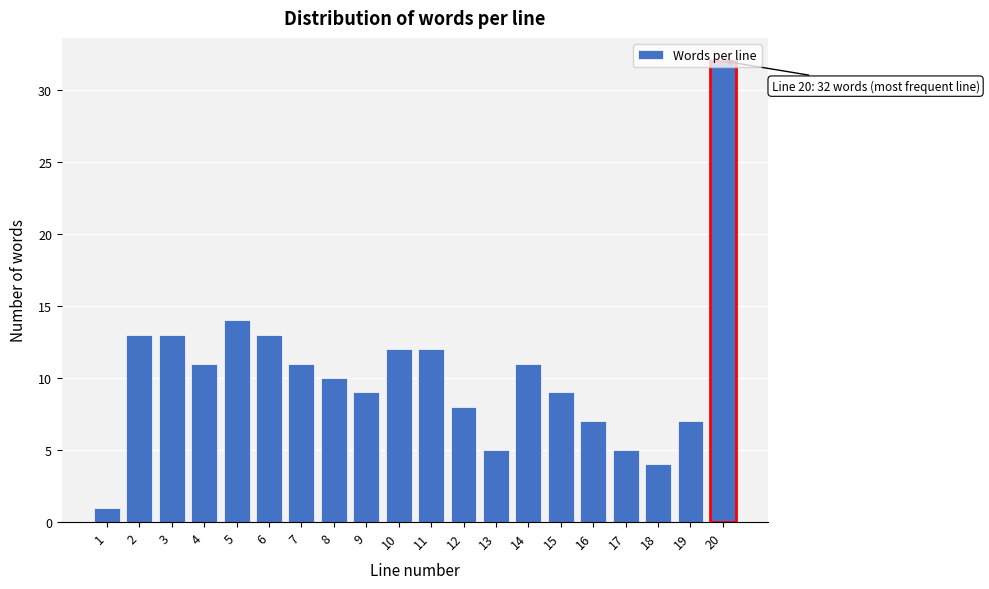

What is the maximum value shown in the chart?

32